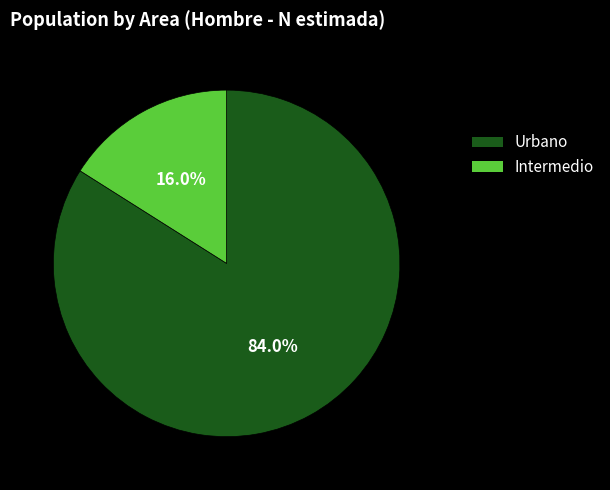

What is the largest slice in the pie chart?

Urbano